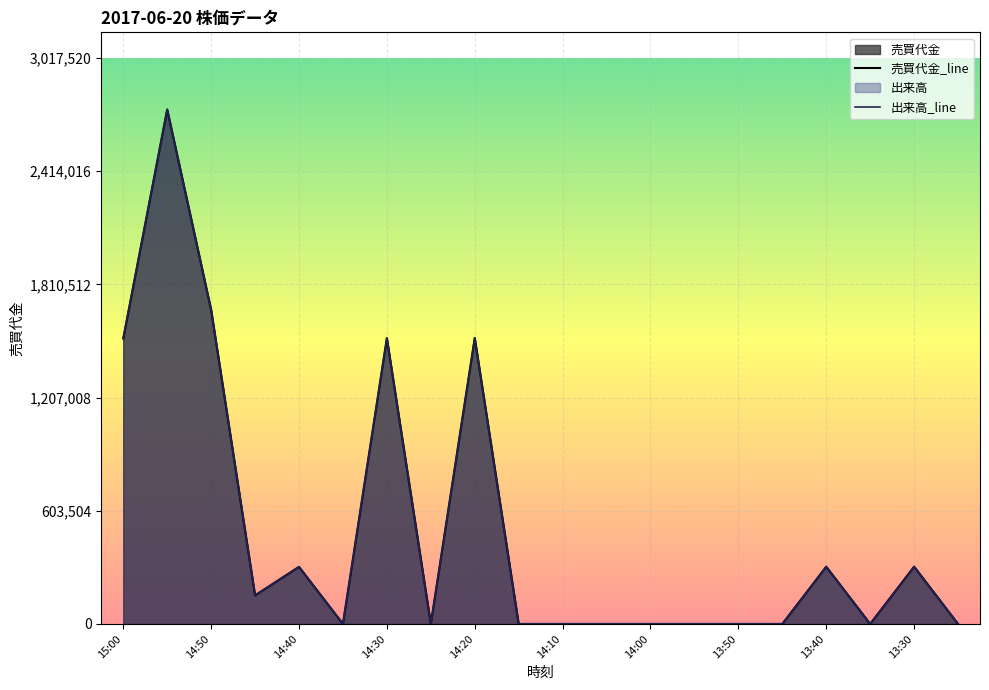

How many interior local valleys does the 出来高_line series have?

4